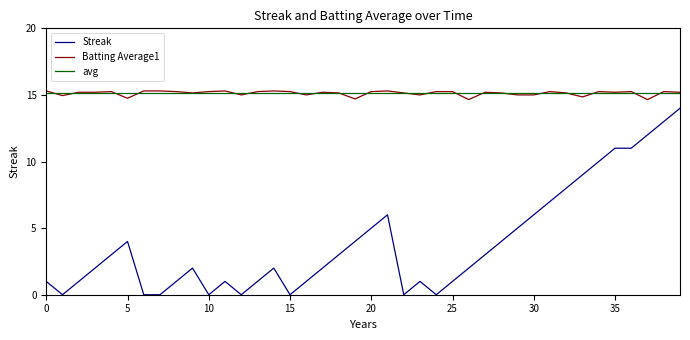

At which category does Streak reach its first local peak?

5